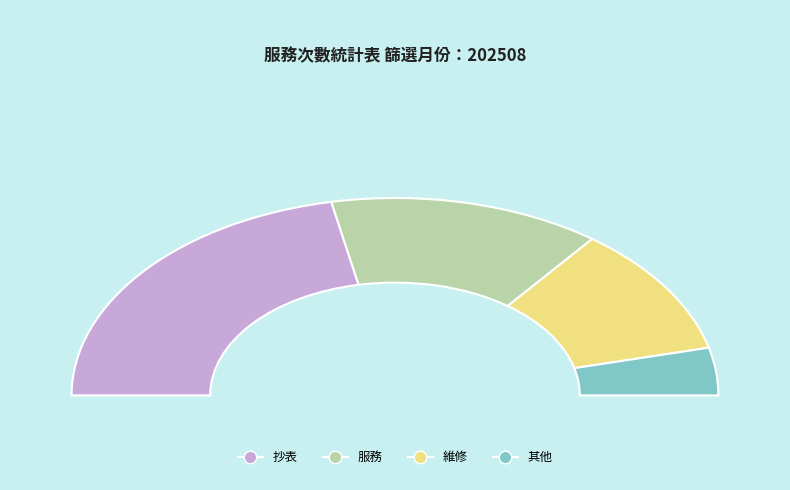

Does 維修 represent more than half of the total?

No